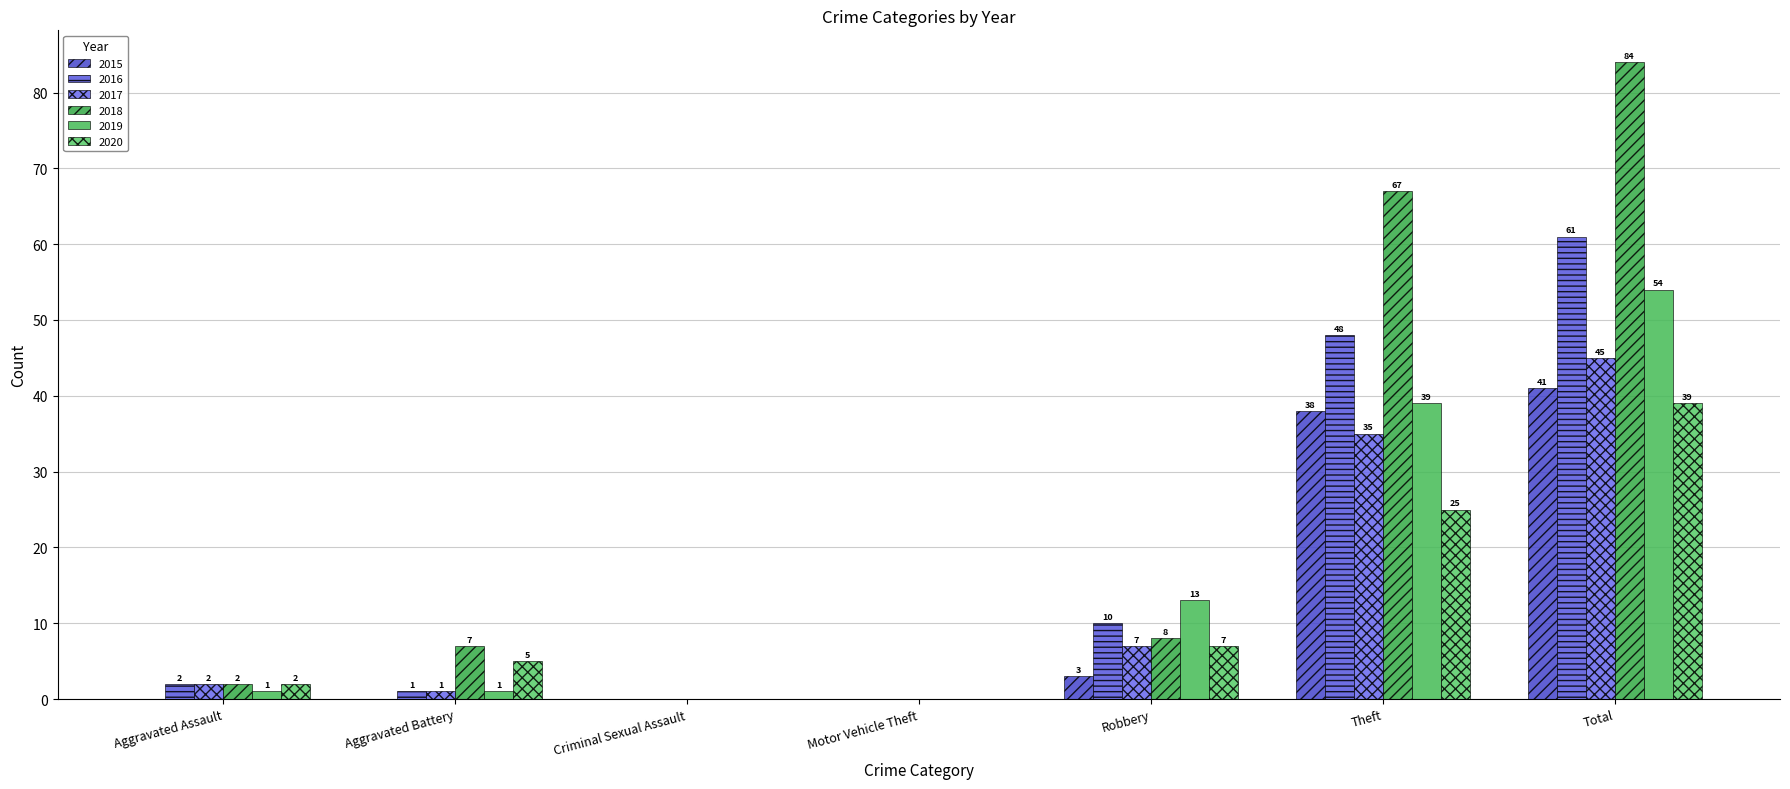

Which series has the largest total across all categories?

2018